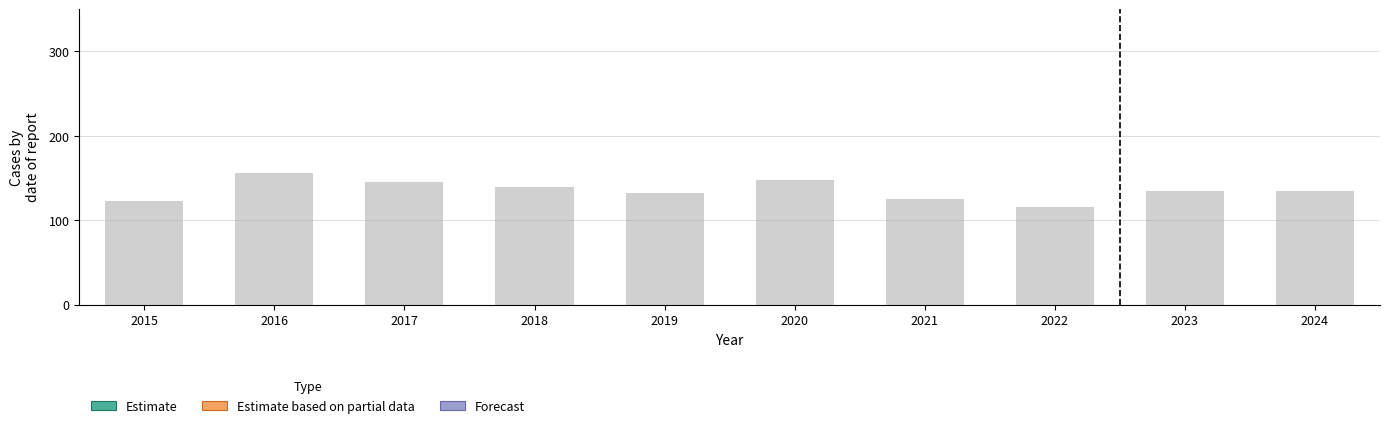

What is the smallest value displayed?

115.9